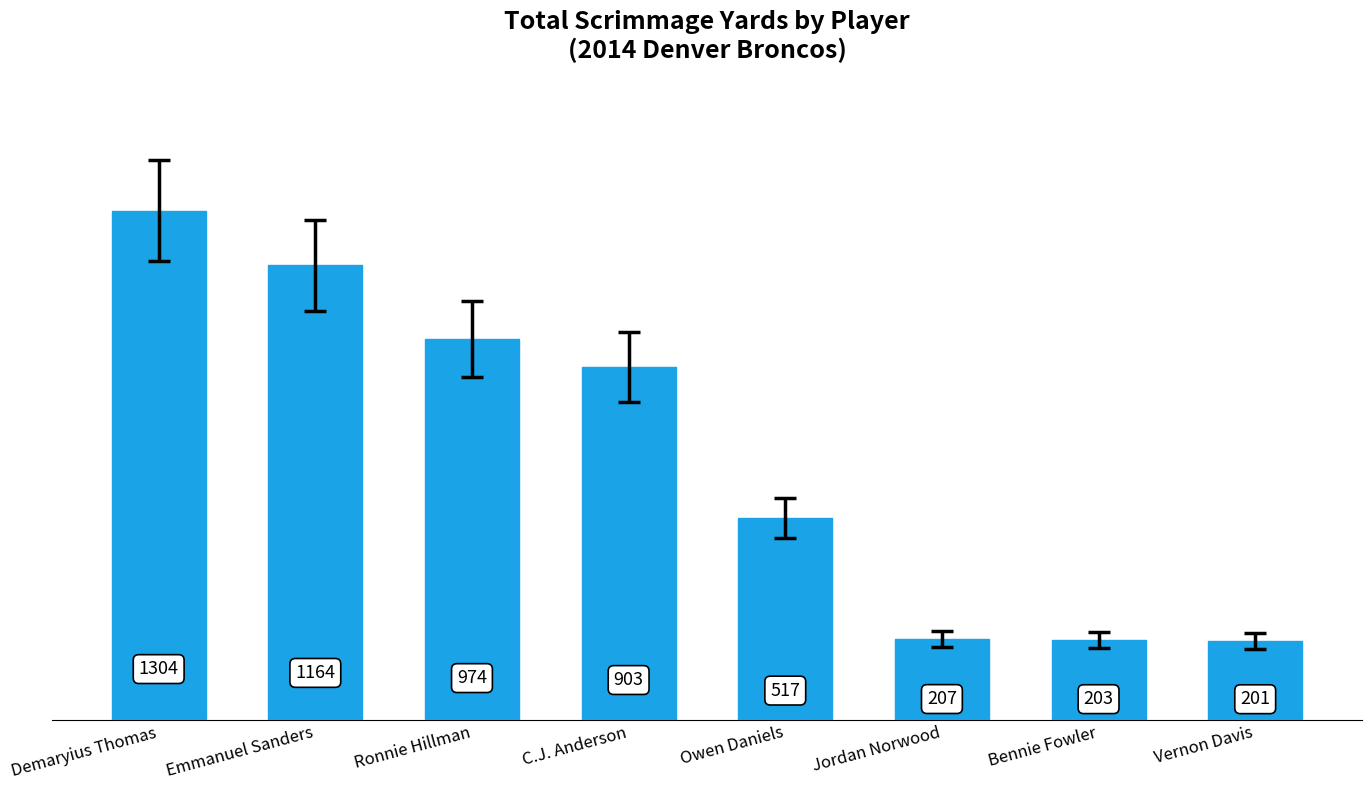

True or false: the data shows 54 at Vernon Davis.

False